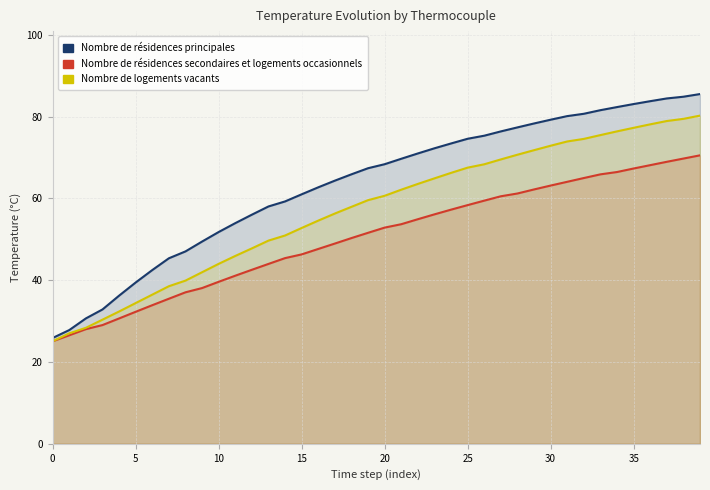

What is the greatest value displayed?

85.5